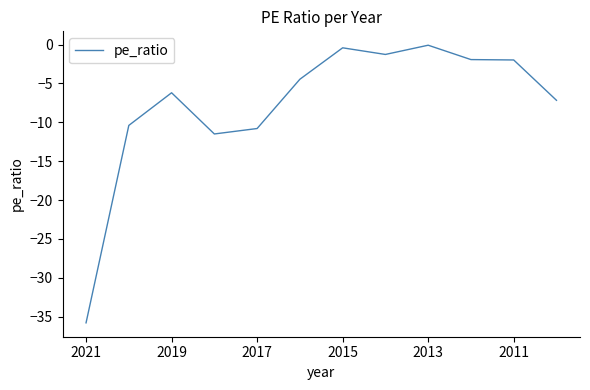

What is the minimum value shown in the chart?

-35.8